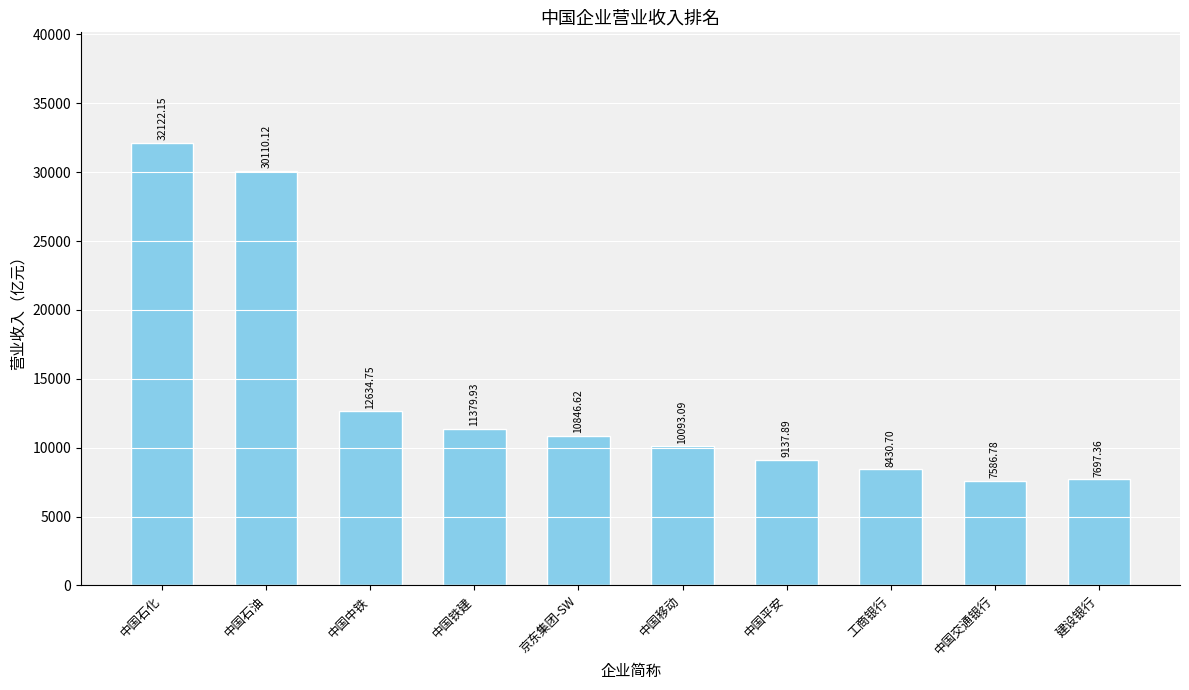

What is the label of the 1st bar from the left?

中国石化